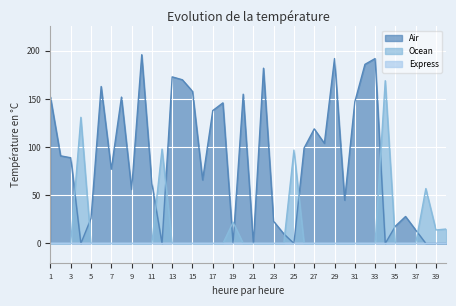

Where is the first local maximum for Air?

6